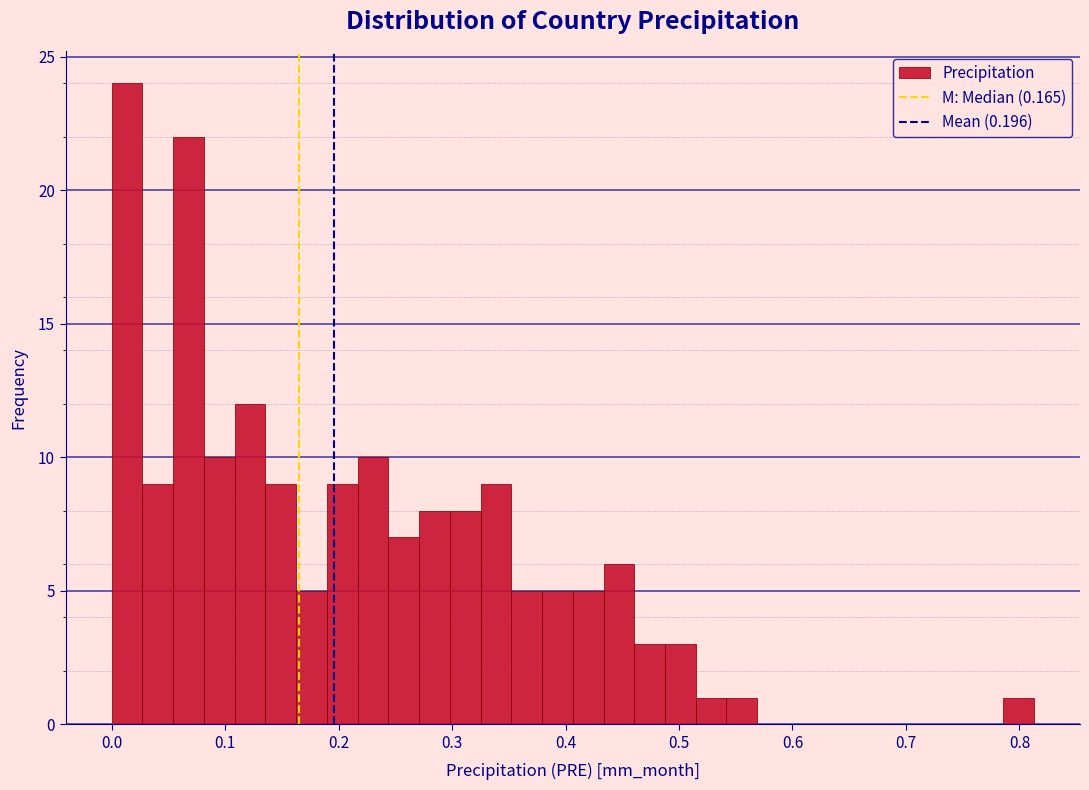

Around what value on the x-axis is the tallest bar? Give the approximate position of its centre, as read against the axis.

0.01